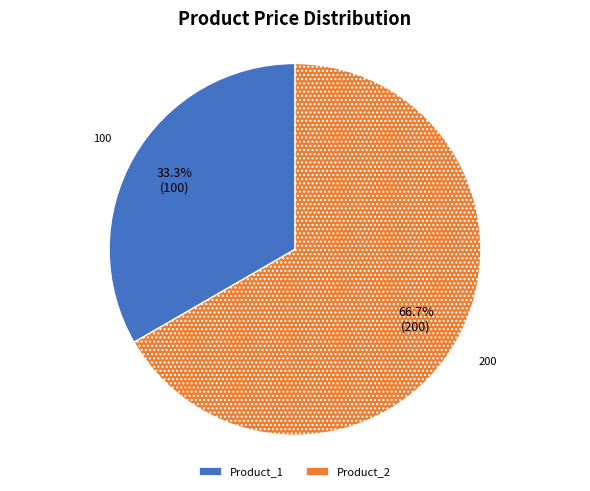

The Product_2 slice represents 67% of the pie. True or false?

True